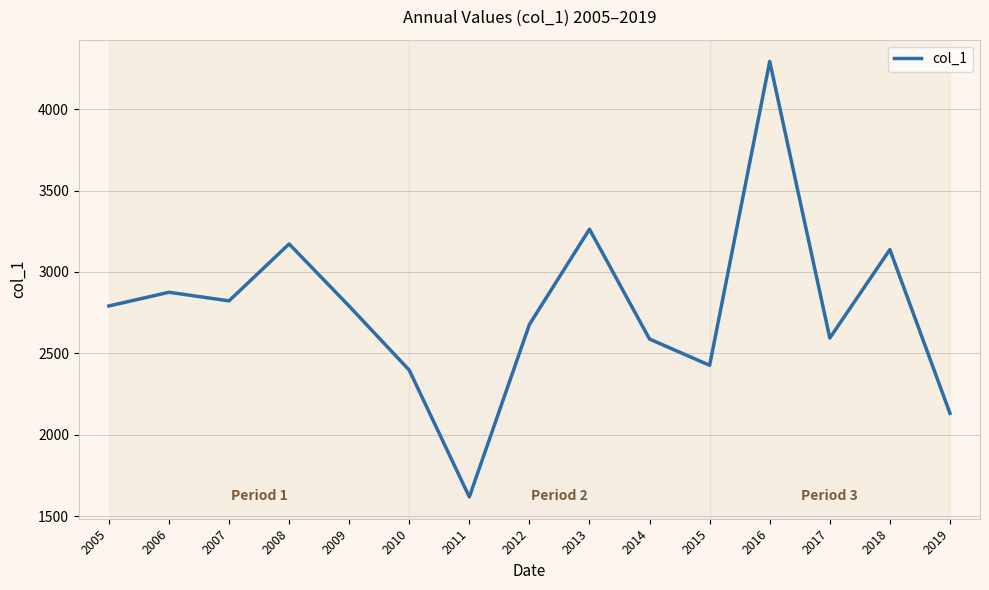

The value at 2006 is 2875.3. True or false?

True